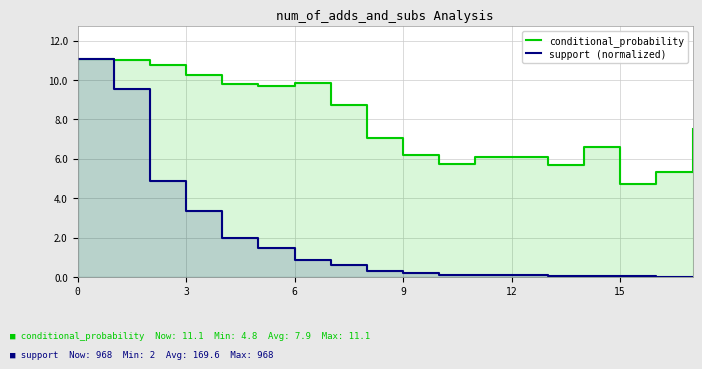

At how many categories does at least one series exceed 7?

10